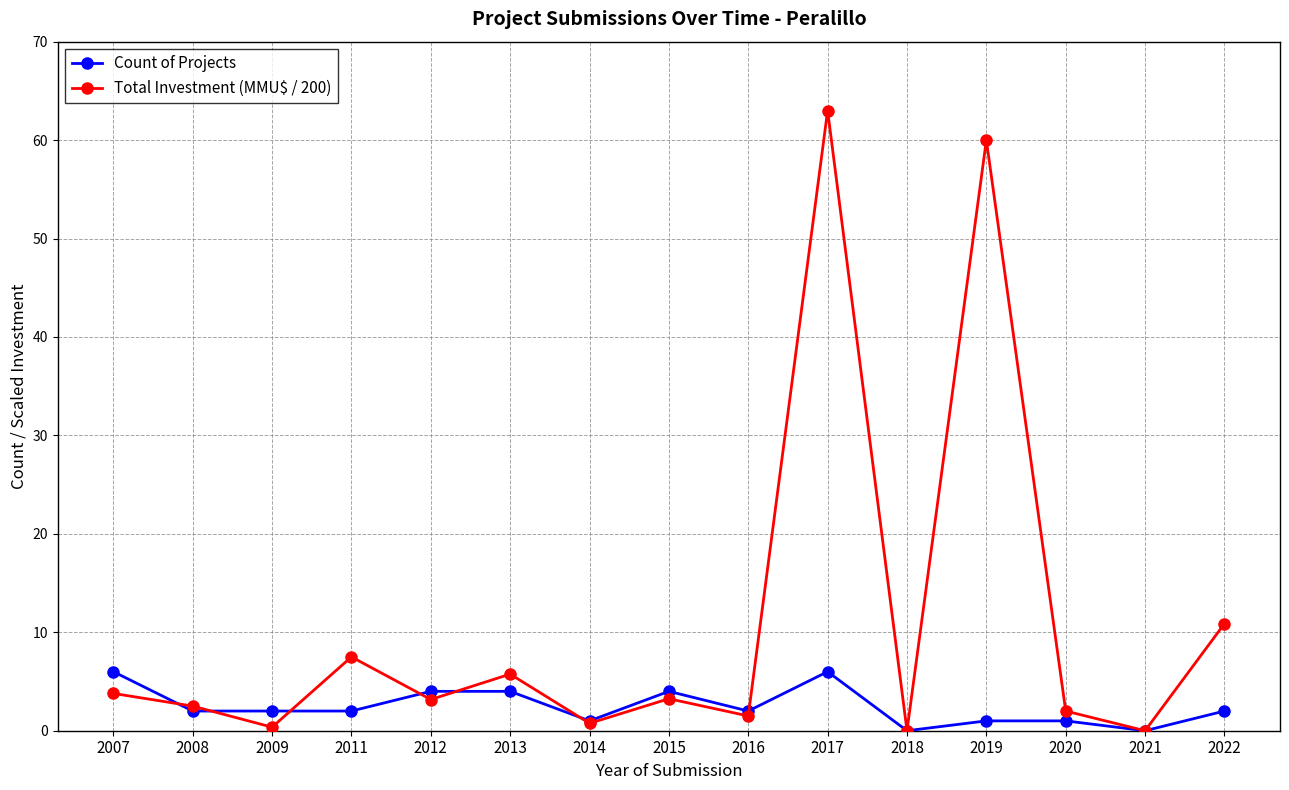

What is the difference between the maximum and minimum values in the Count of Projects series?

6.0